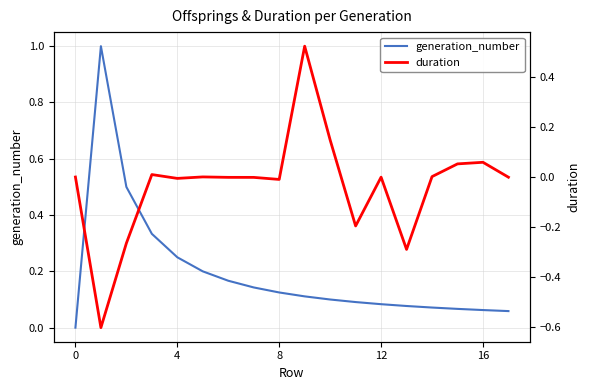

The generation_number series shows 0.1 at 7. True or false?

True